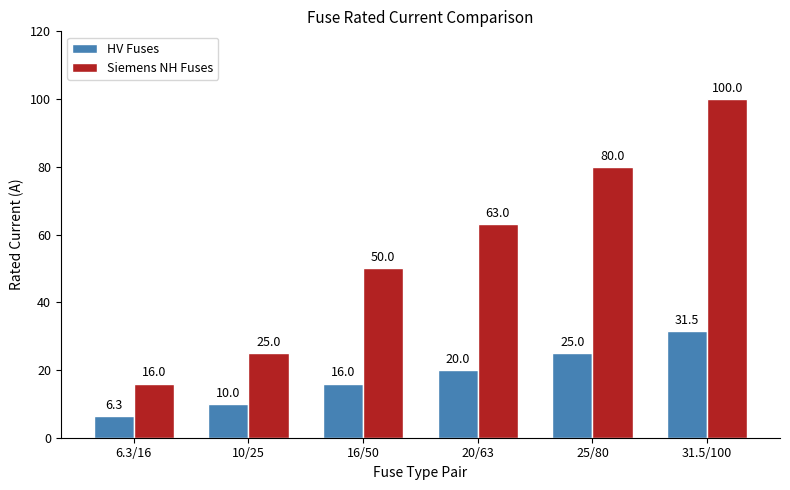

Read the Siemens NH Fuses value at 25/80.

80.0